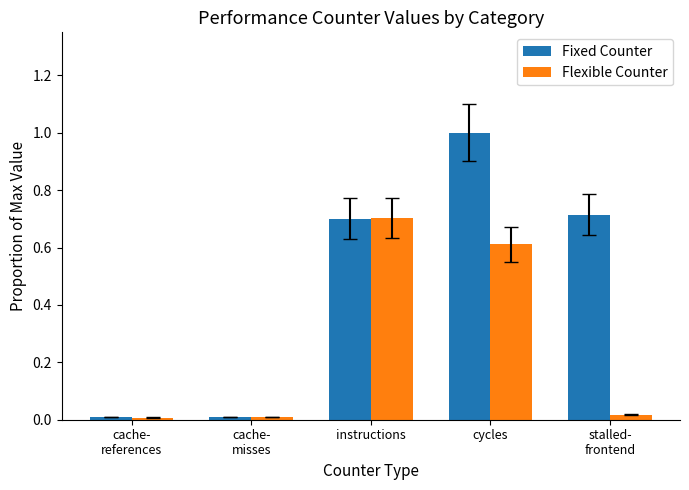

What is the greatest value displayed?

1.0